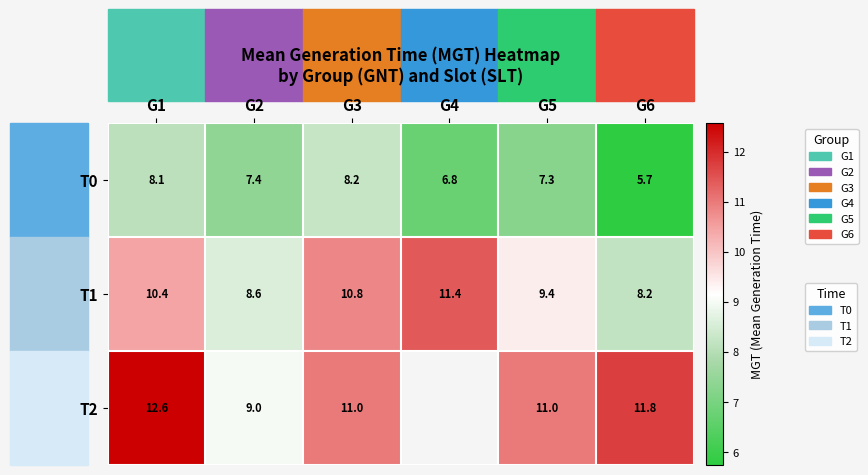

Is the value of T2 at G6 greater than the value of T0 at G3?

Yes